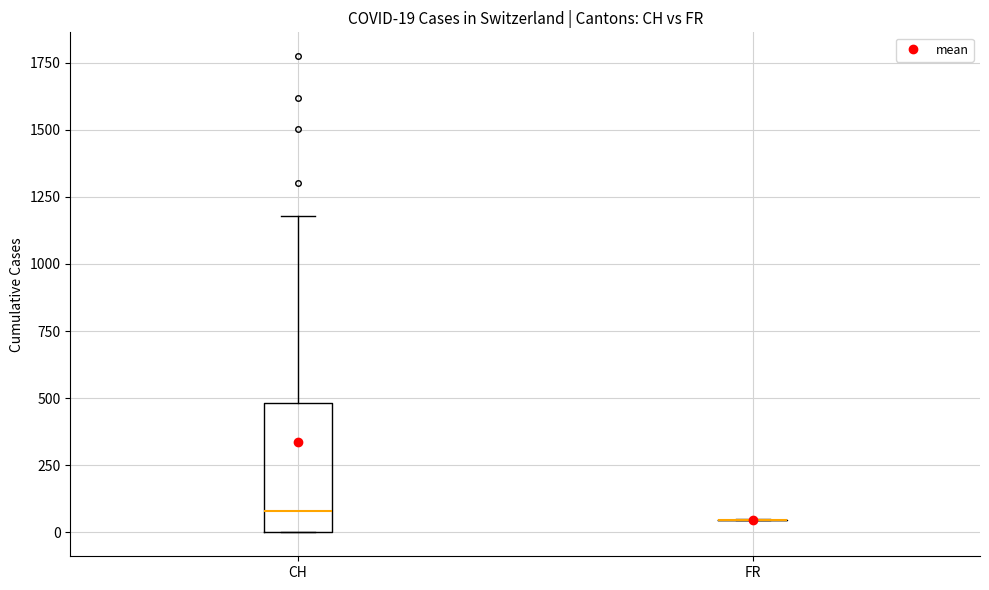

Which box is the tallest, from its lower edge to its upper edge?

CH